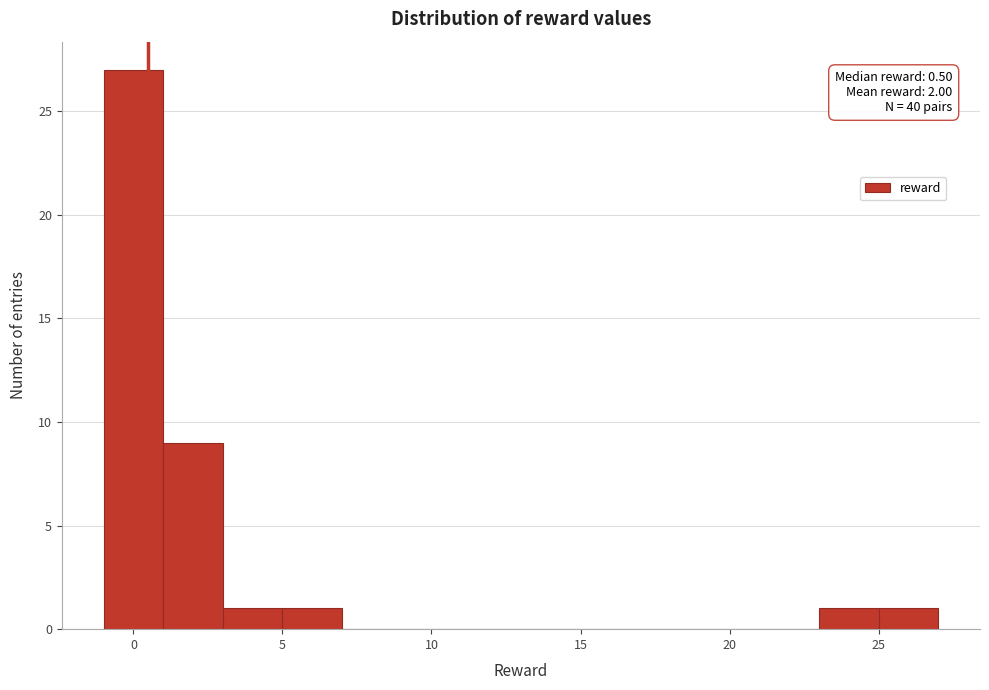

Which range on the x-axis has the tallest bar?

-1 to 1